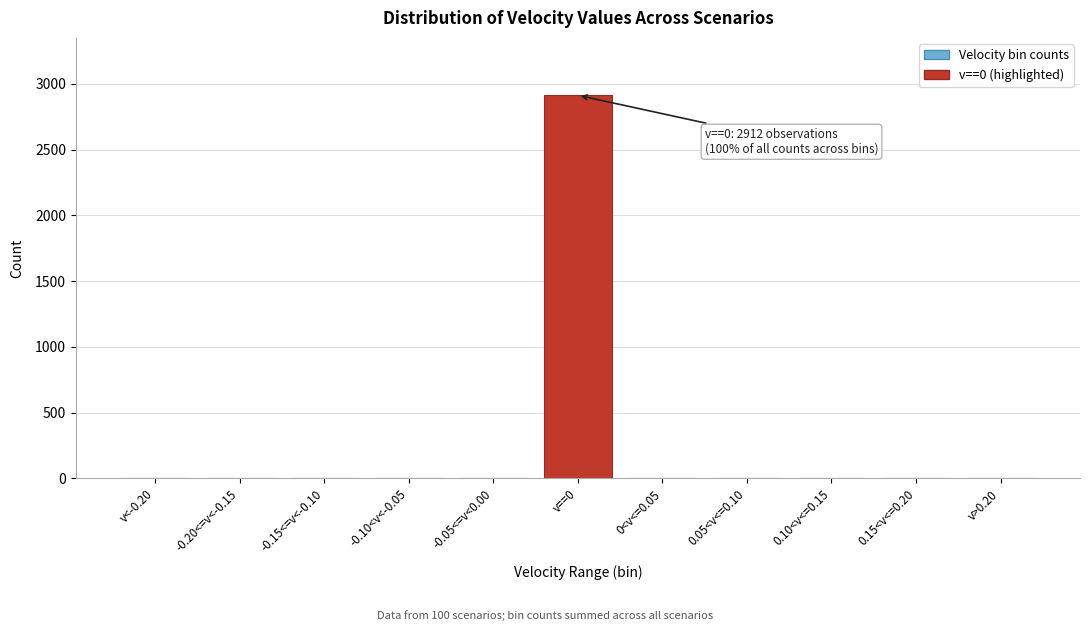

Reading right to left, list all the values displayed in this chart.

v>0.20=0	0.15<v<=0.20=0	0.10<v<=0.15=0	0.05<v<=0.10=0	0<v<=0.05=0	v==0=2912	-0.05<=v<0.00=0	-0.10<v<-0.05=0	-0.15<=v<-0.10=0	-0.20<=v<-0.15=0	v<-0.20=0